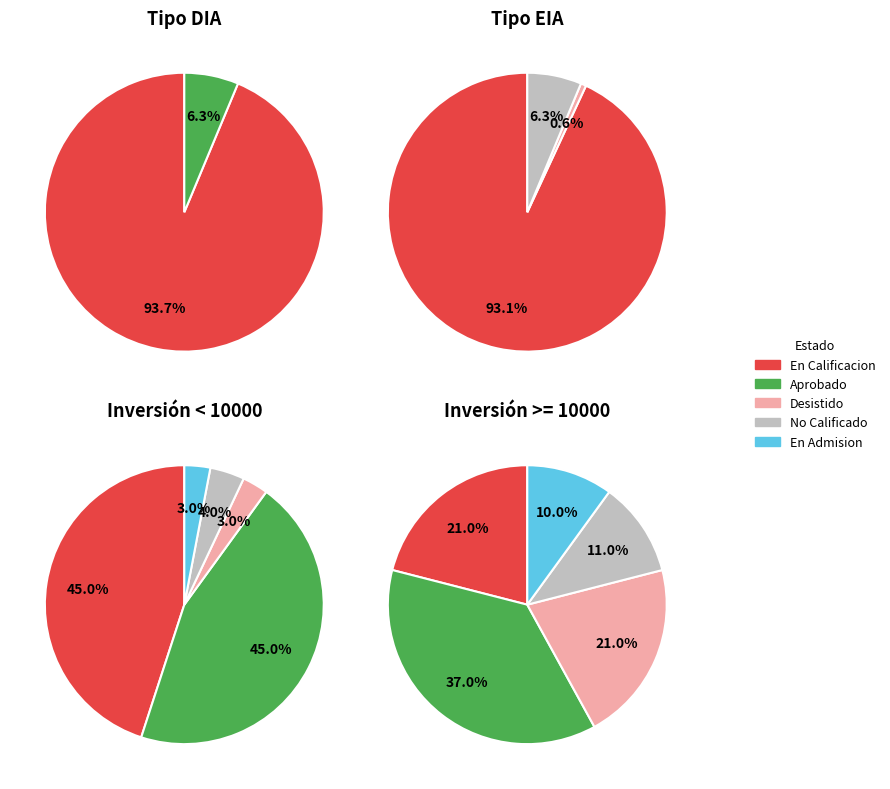

Count the number of slices in the pie.

2